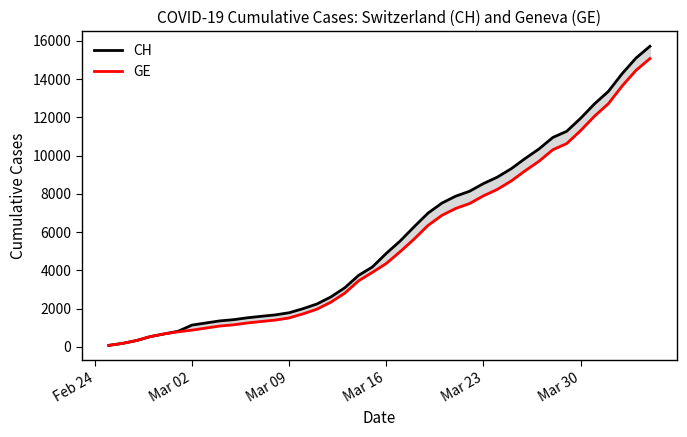

The value of CH at Mar 02 is 1135. True or false?

True